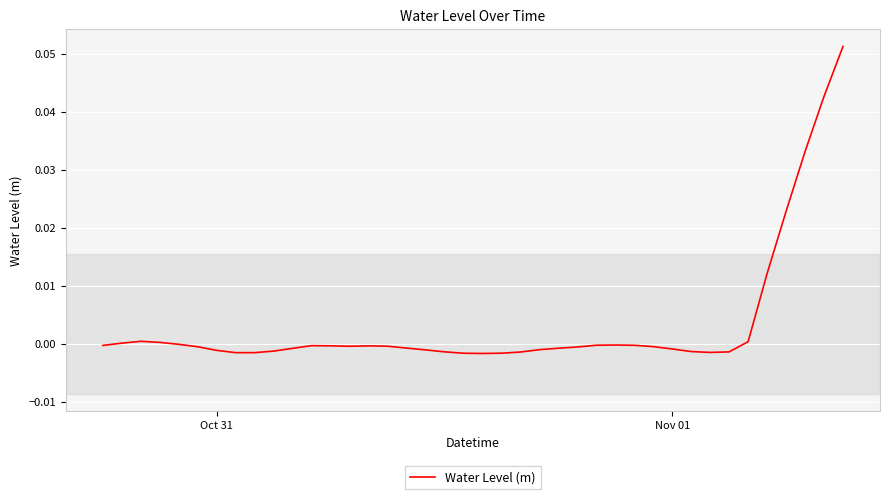

How many lines are shown in the chart?

1